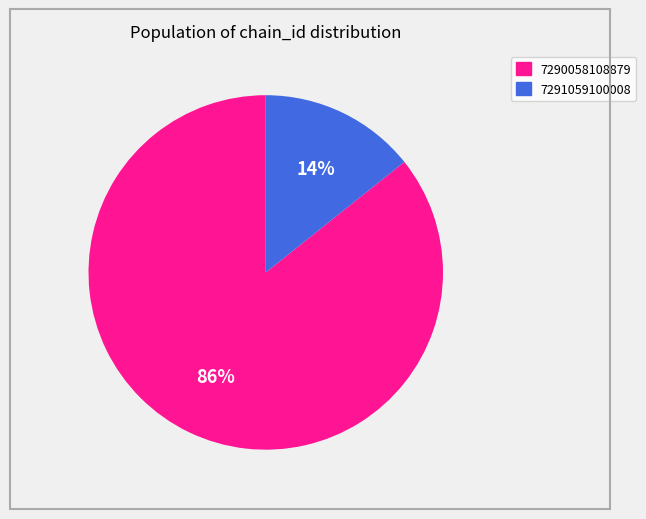

Approximately how many times larger is the value at 7291059100008 compared to 7290058108879?

0.2